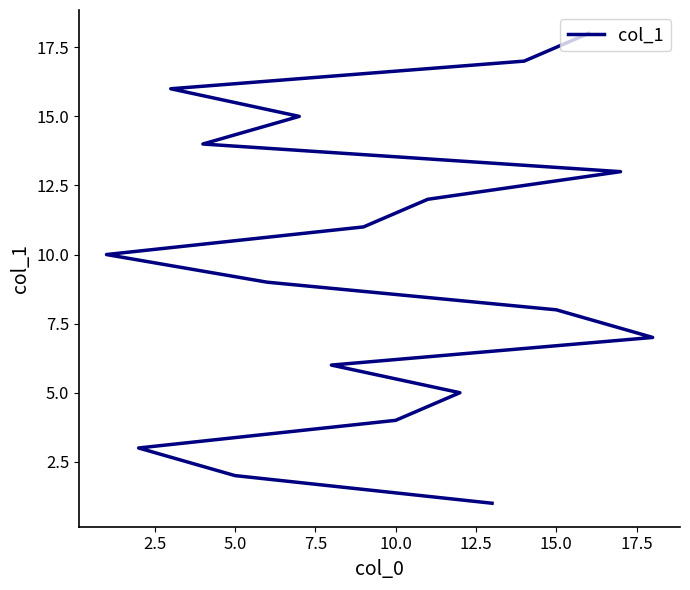

Is it true that the value at 0.0 is 2?

False